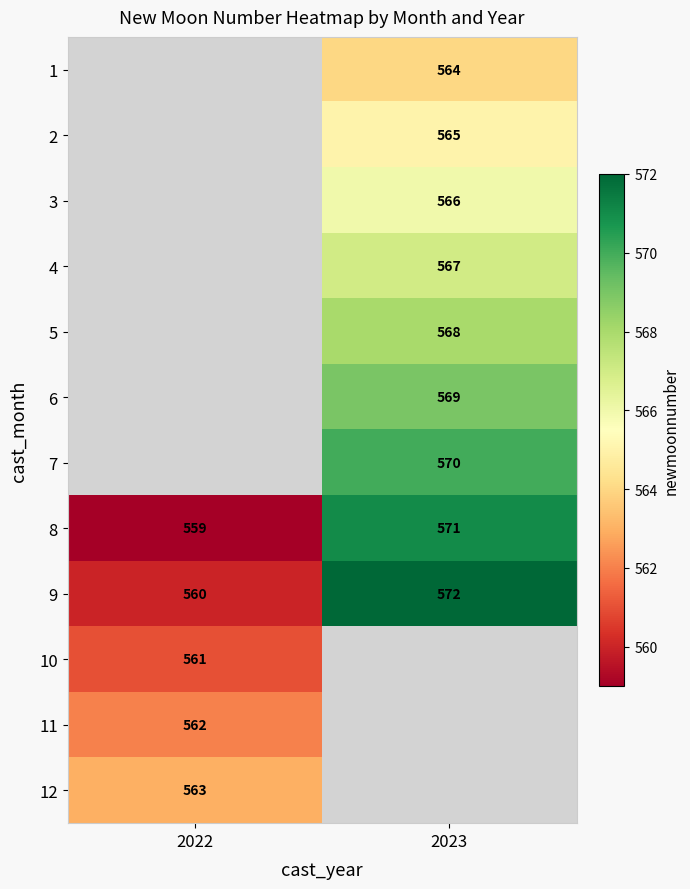

What is the average value of the 9 series?

566